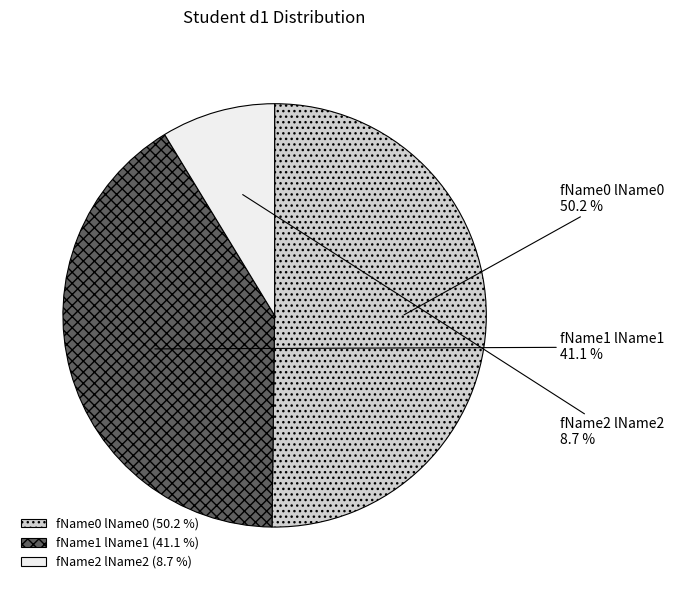

To the nearest percent, what is the difference between the largest and smallest slice percentages?

42%